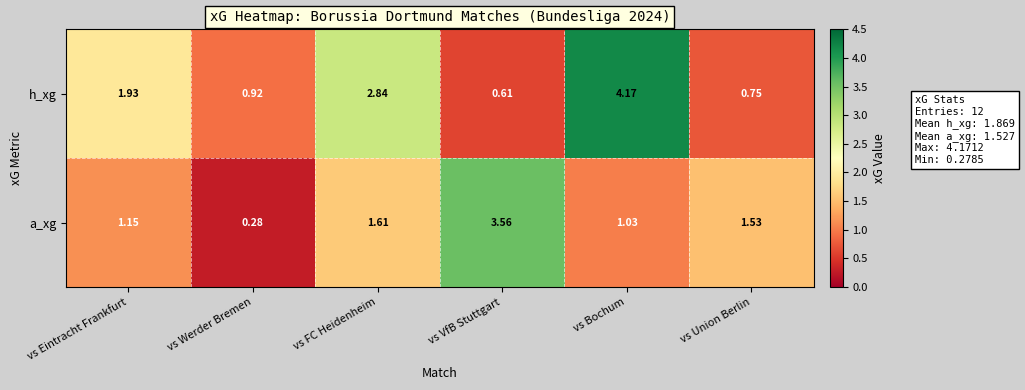

Which series has the largest range (max minus min)?

h_xg